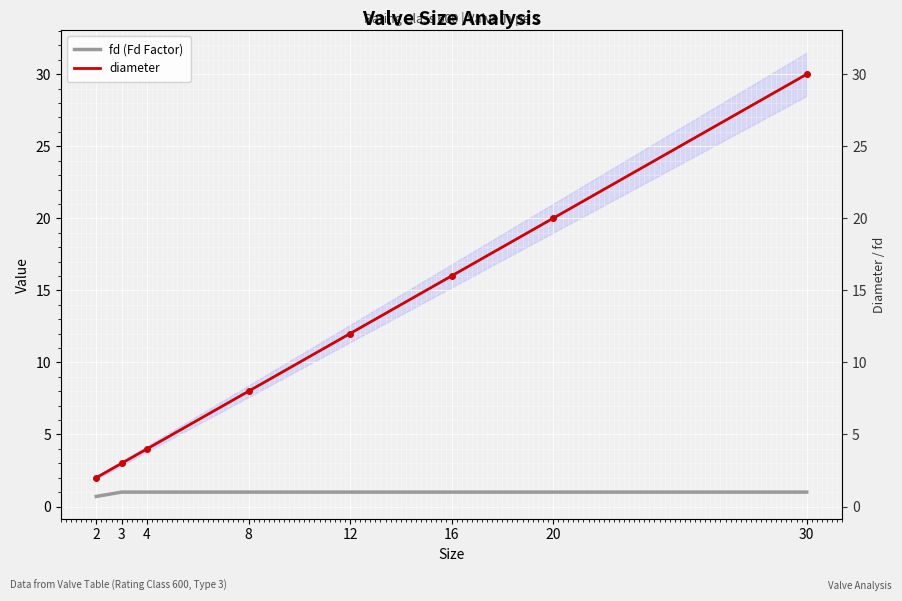

At which category is the sum across all series the highest?

30